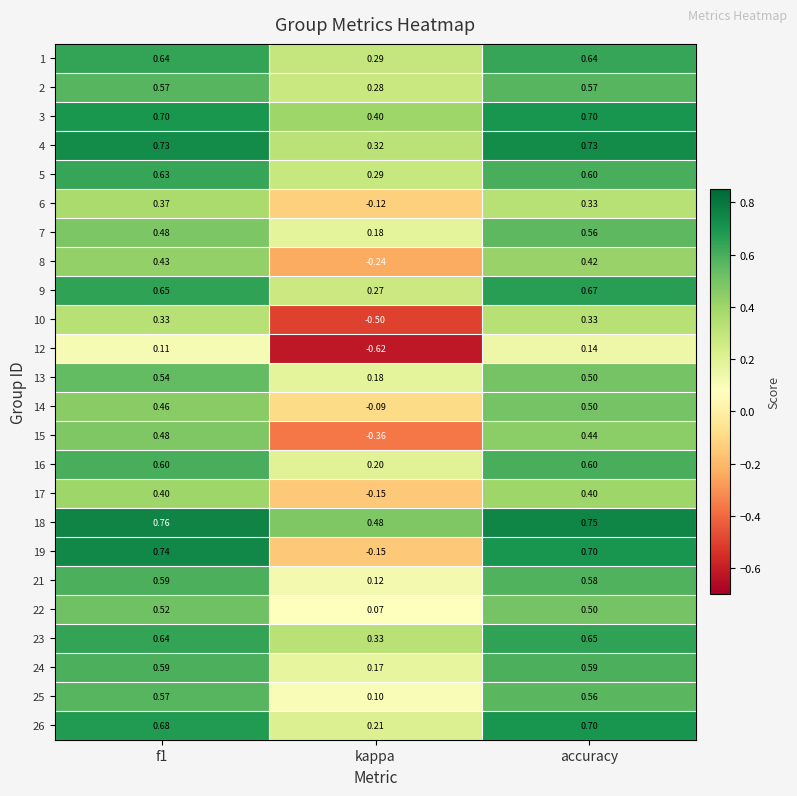

Where is 24 nearest to the value 0?

kappa